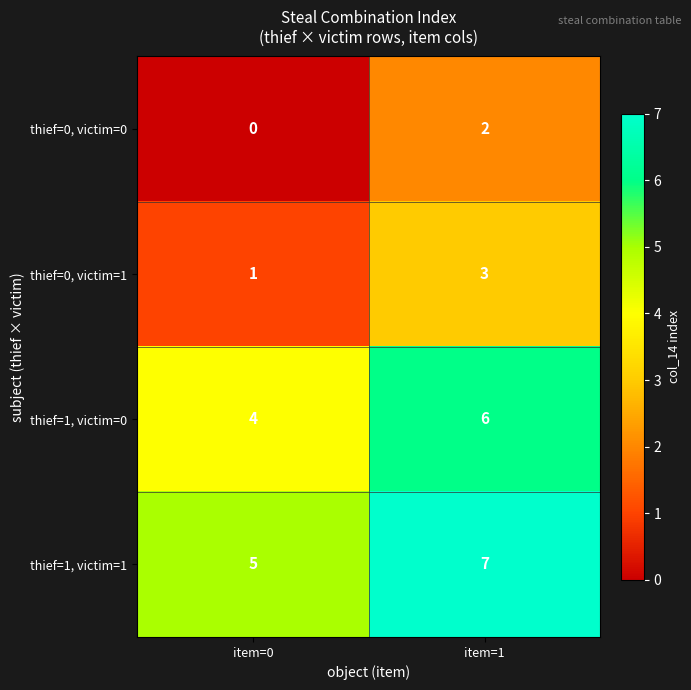

At how many categories does at least one series exceed 2?

2